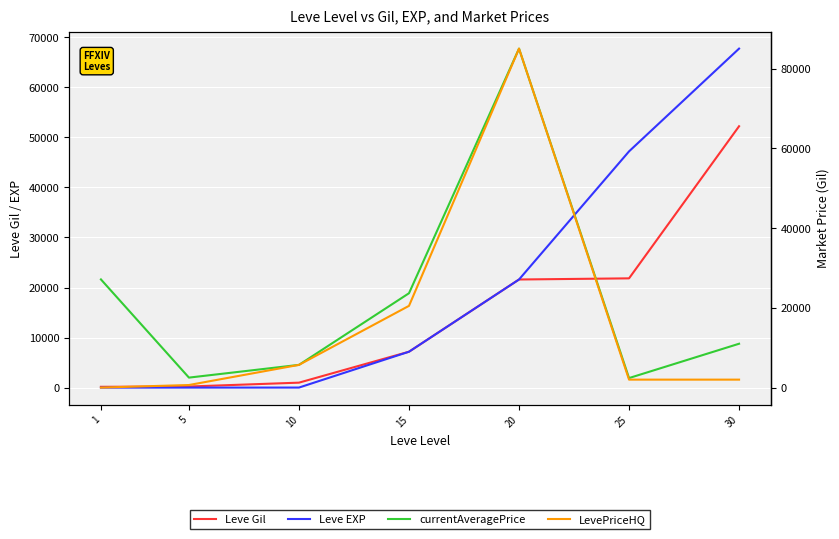

How many data points in Leve EXP are above 7170?

3